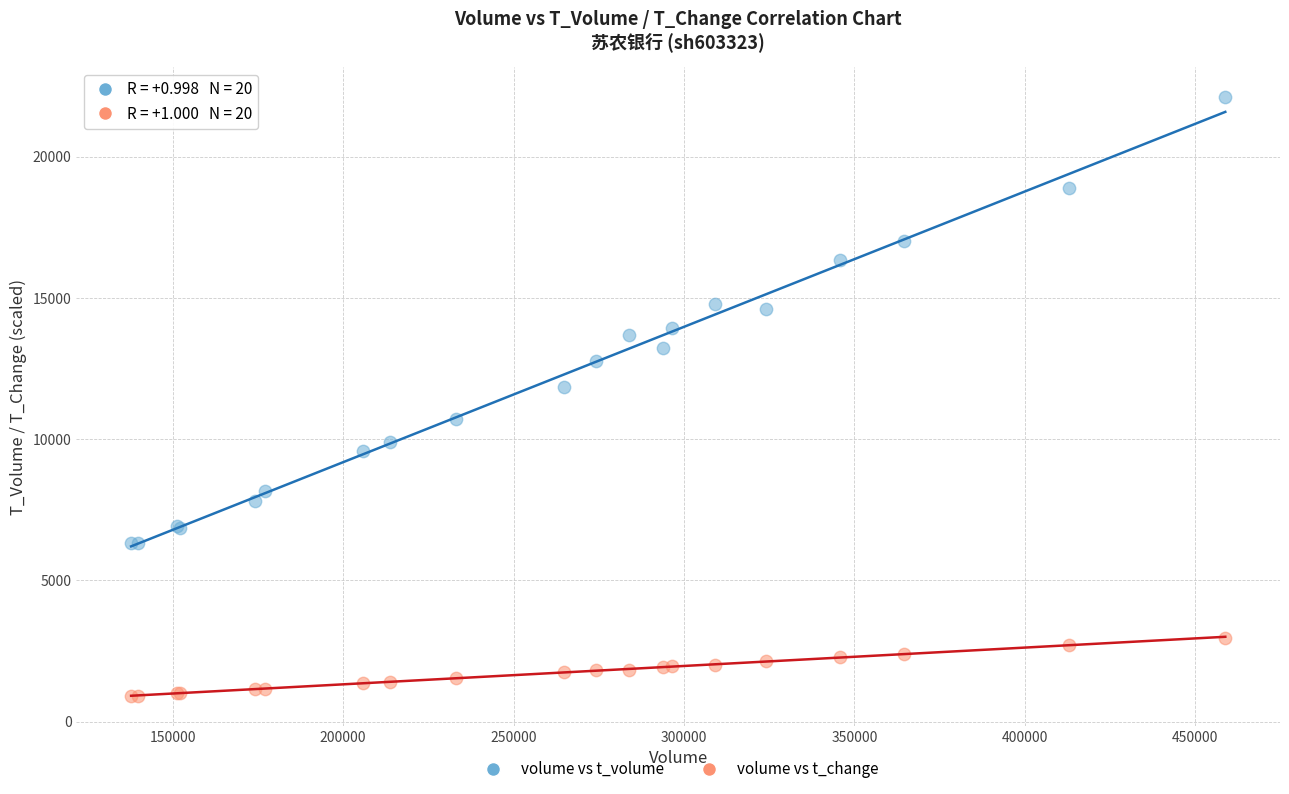

Across all series, what Y value is closest to 11506?

11850